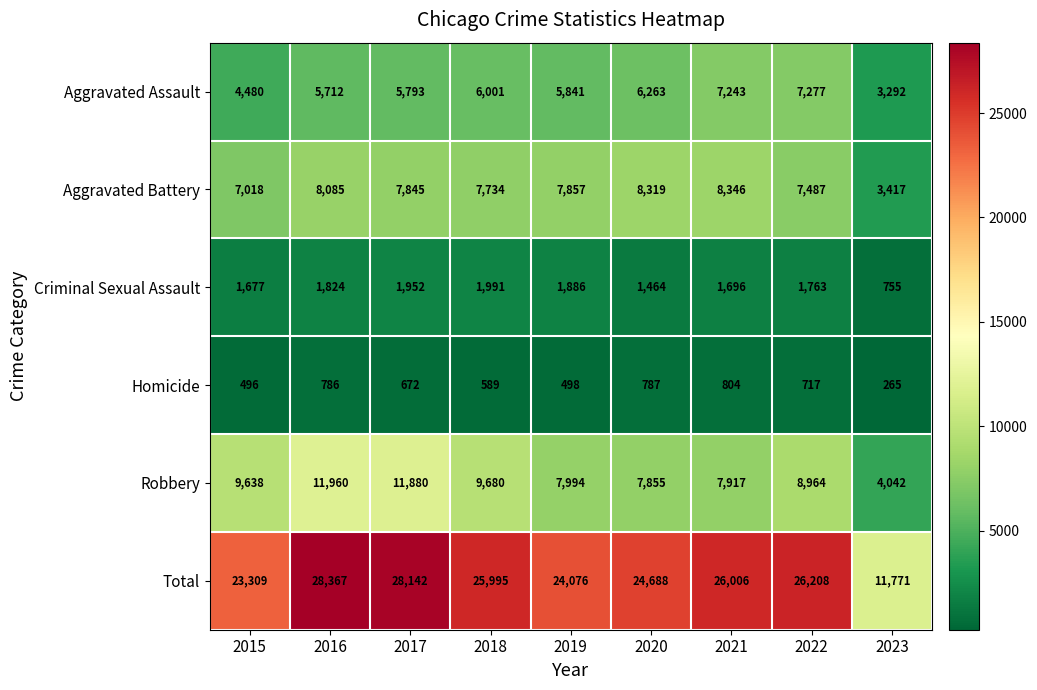

The value of Robbery at 2015 is 16901. True or false?

False